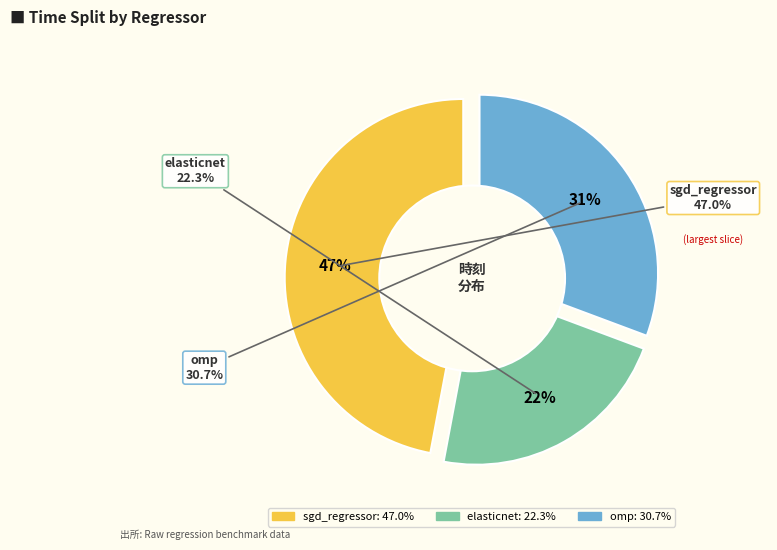

To the nearest percent, what is the combined percentage of sgd_regressor and omp?

78%